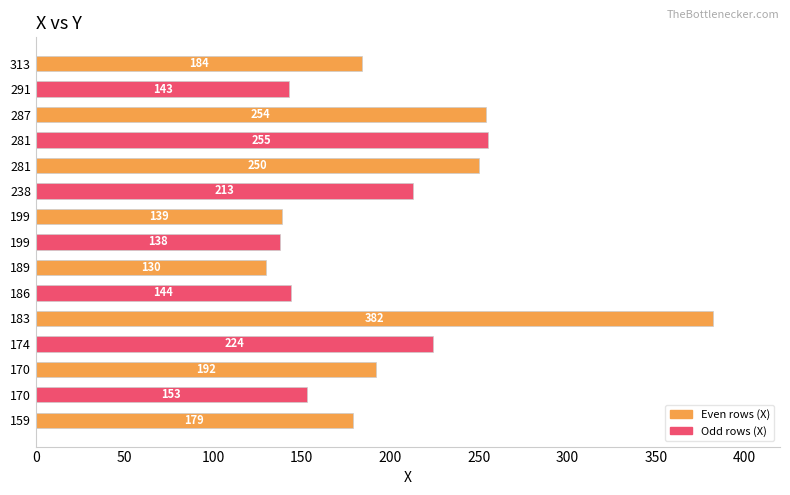

Does the chart contain any negative values?

No